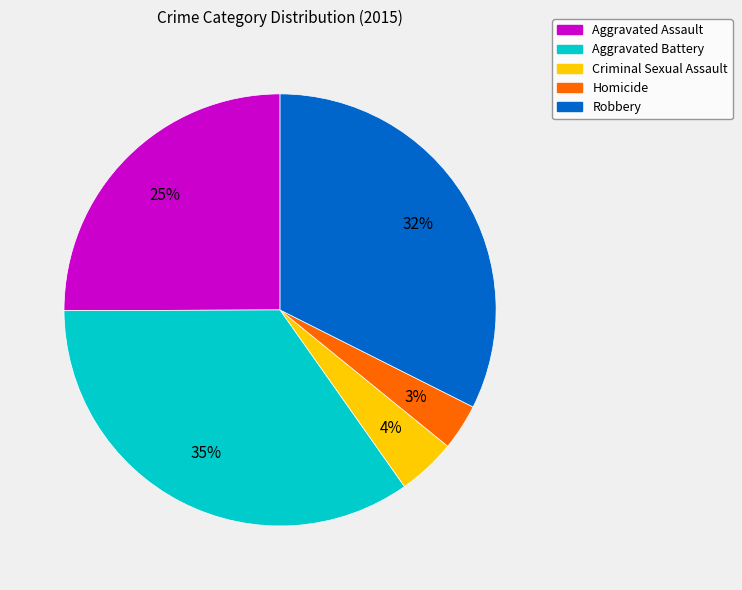

Which category has the smallest portion of the pie?

Homicide